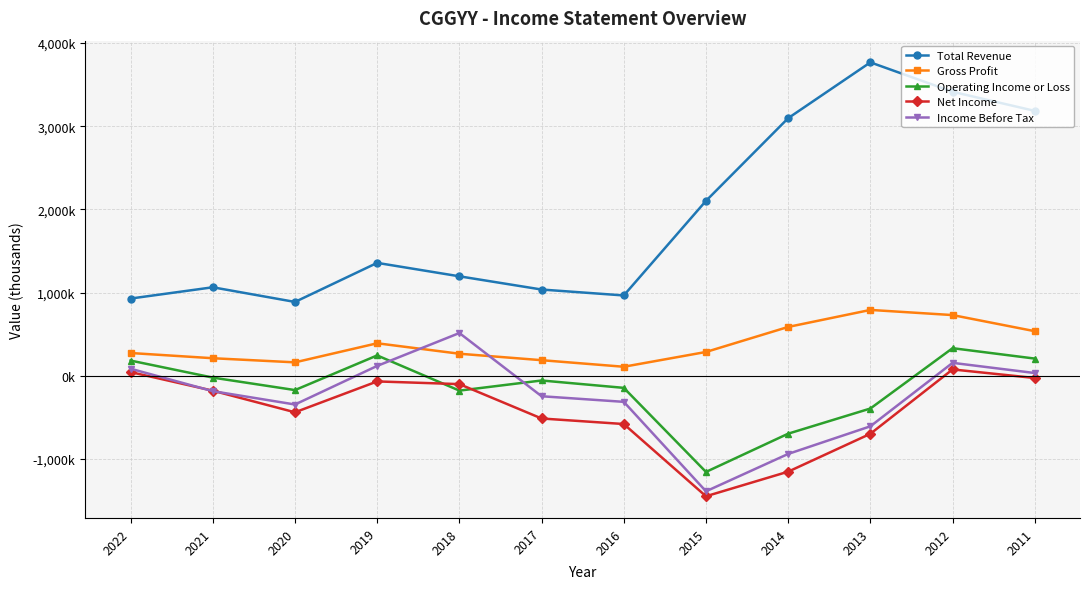

What is the highest value of the Net Income series?

75200